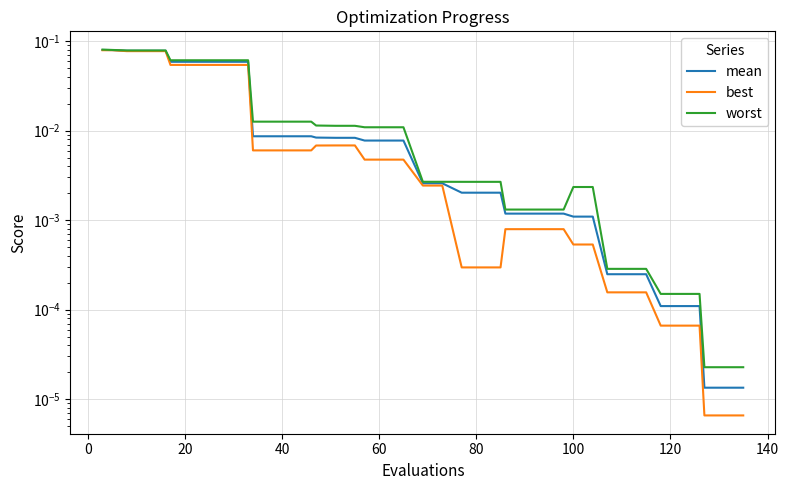

What are all the series names shown in the legend?

mean, best, worst